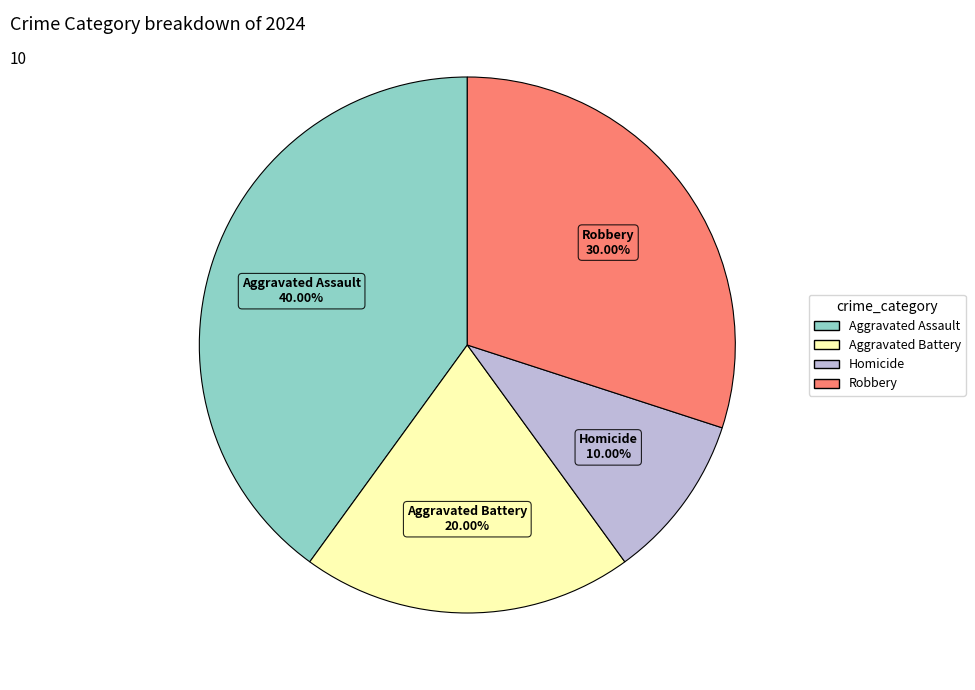

Does Robbery represent more than half of the total?

No